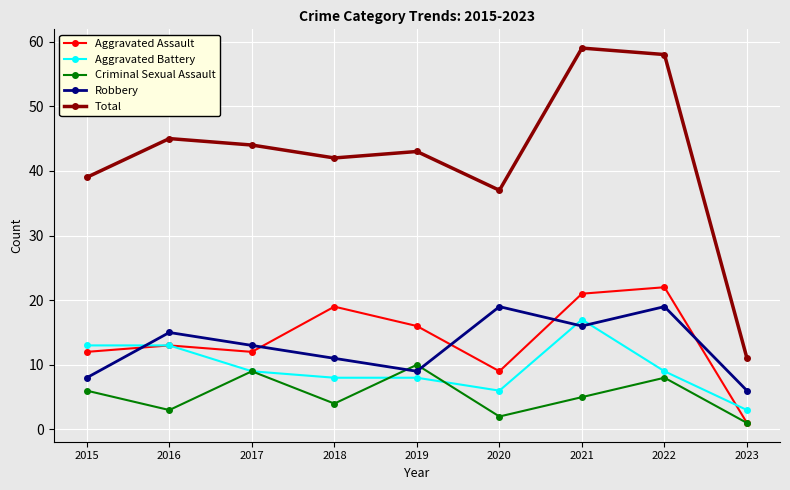

Which series has the widest spread of values?

Total